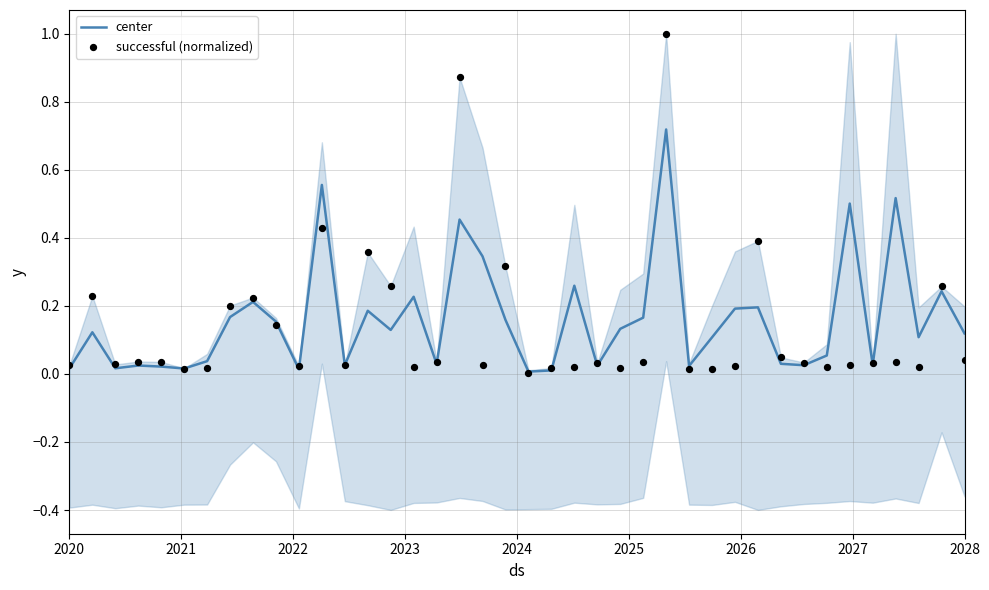

Which series has the largest Y range (max minus min)?

successful (normalized)